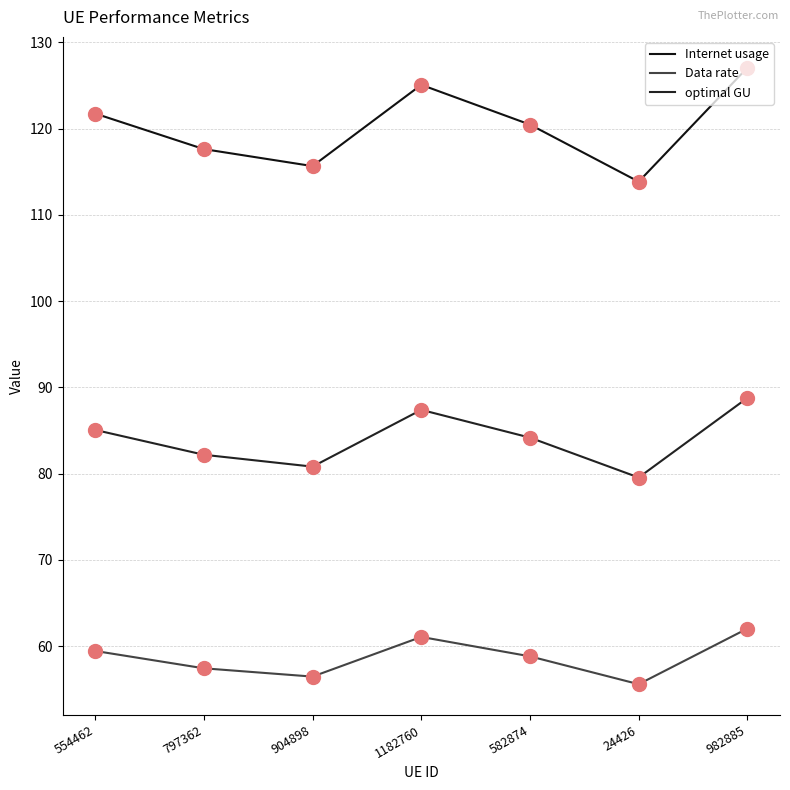

Reading left to right, transcribe all the data shown in this chart.

Internet usage: 121.8	117.6	115.7	125.1	120.5	113.8	127.1
Data rate: 59.4	57.4	56.5	61.1	58.8	55.6	62.0
optimal GU: 85.1	82.2	80.8	87.4	84.2	79.5	88.8